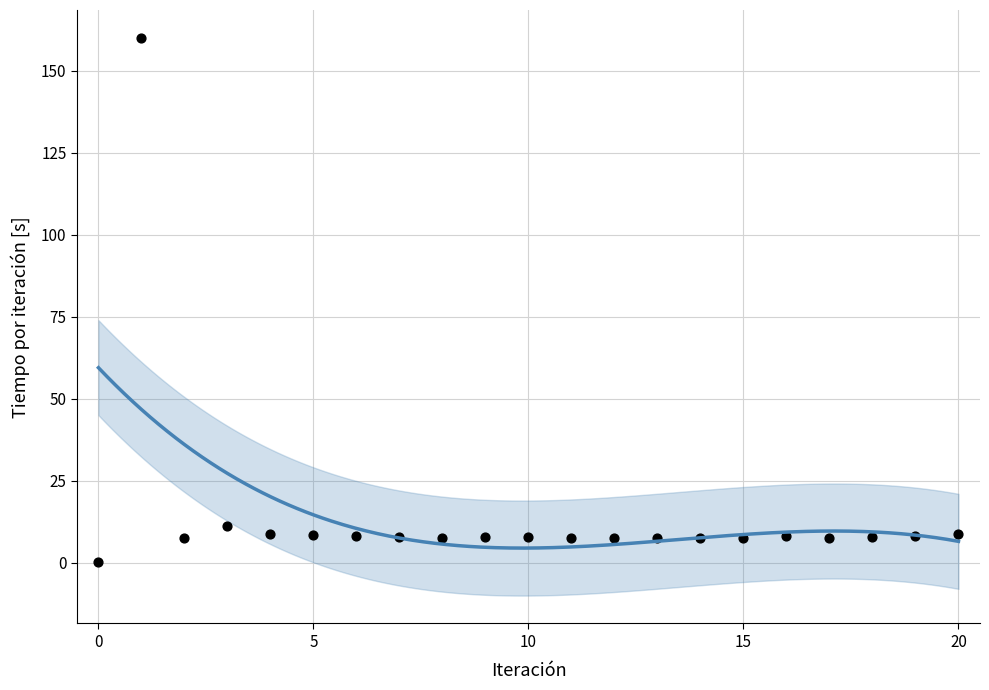

What Y value in the scatter plot is closest to 80?

11.3